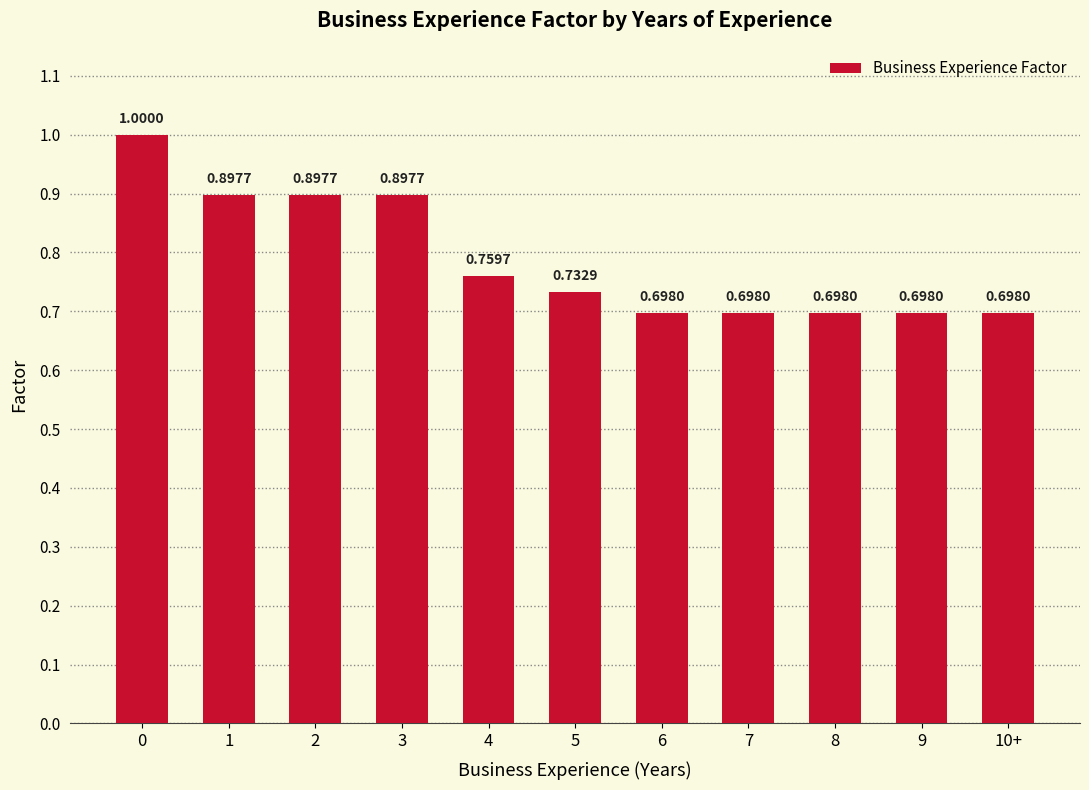

What is the label of the 9th bar from the right?

2